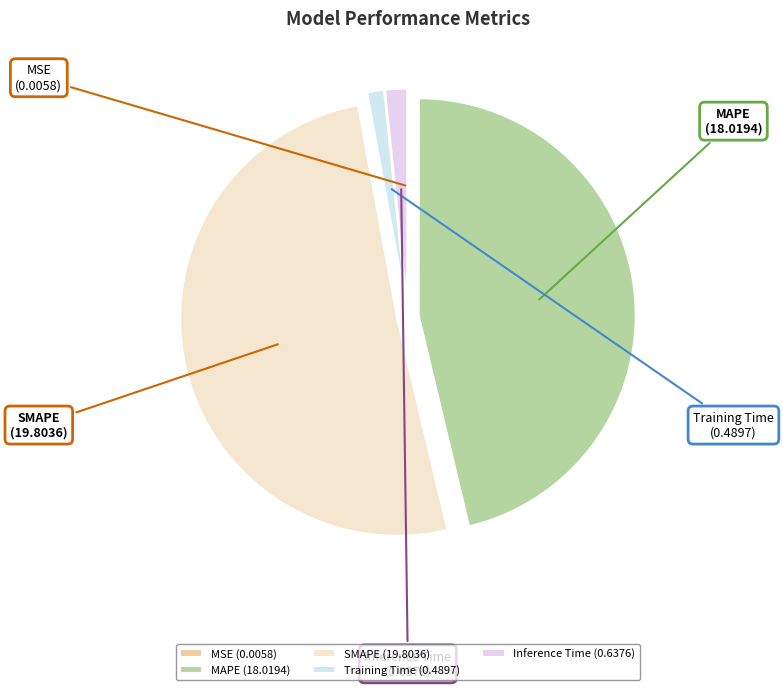

Do Training Time and SMAPE together represent more than half of the pie?

Yes